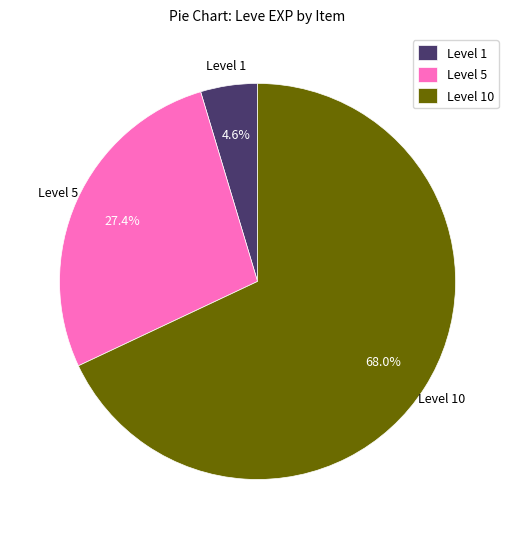

Rank the categories by value from highest to lowest.

Level 10, Level 5, Level 1